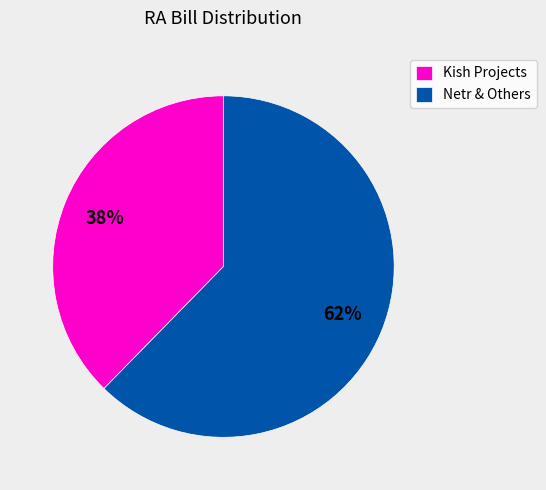

Is there any slice that represents more than half of the pie?

Yes